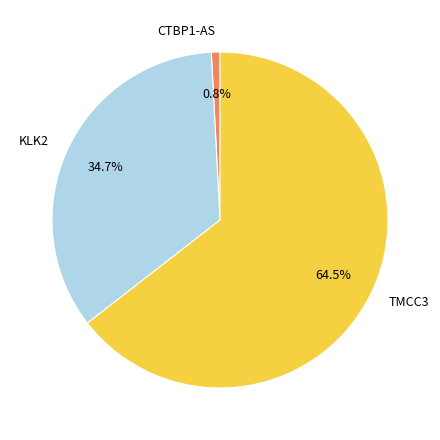

What is the majority slice?

TMCC3